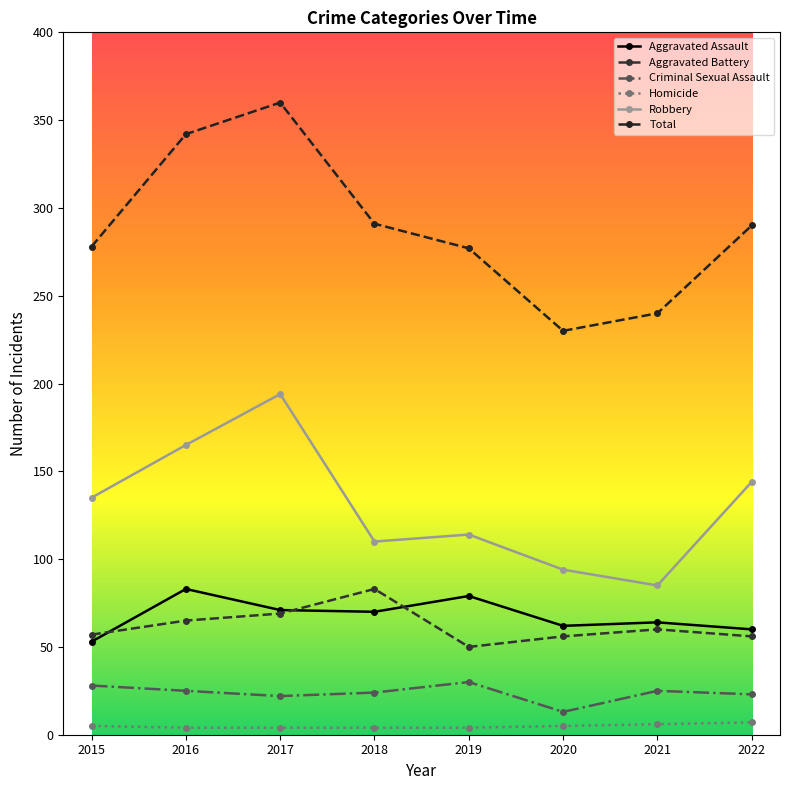

What are all the series names shown in the legend?

Aggravated Assault, Aggravated Battery, Criminal Sexual Assault, Homicide, Robbery, Total